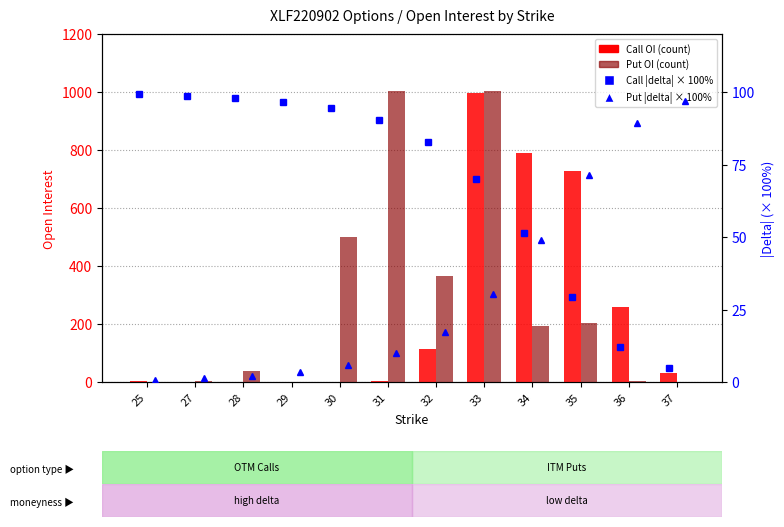

What is the total value across all series at 37?

133.9